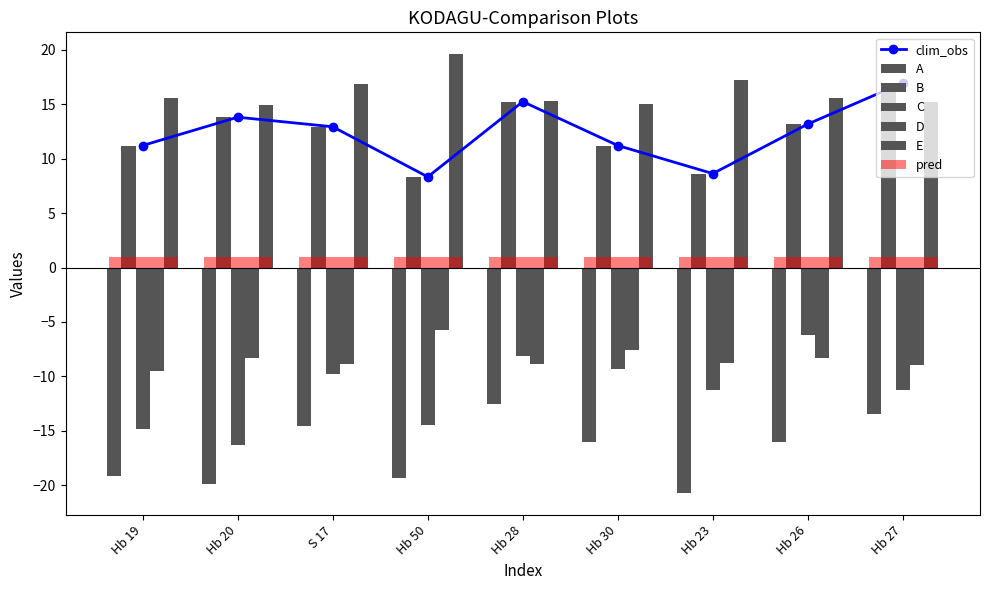

What is the difference between the maximum and minimum values in the B series?

8.6